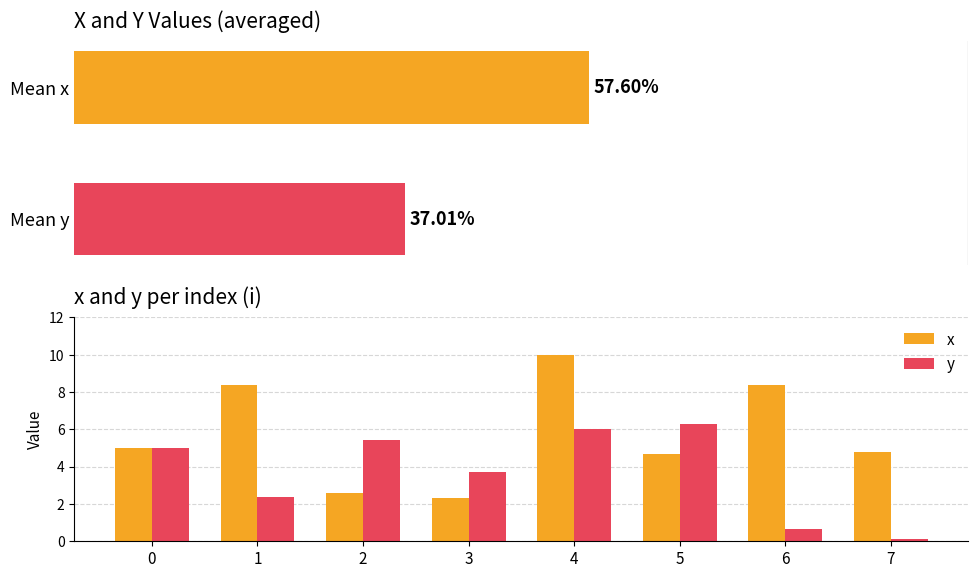

What is the average value of the y series?

3.7